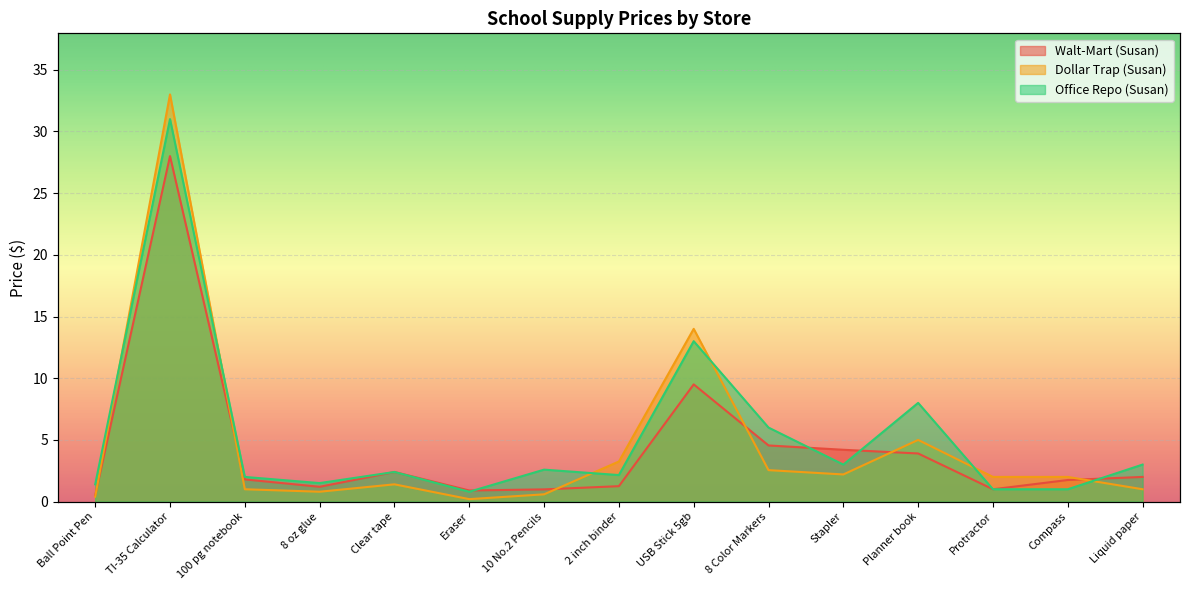

Where do Office Repo (Susan) and Walt-Mart (Susan) first cross each other?

Eraser and 10 No.2 Pencils